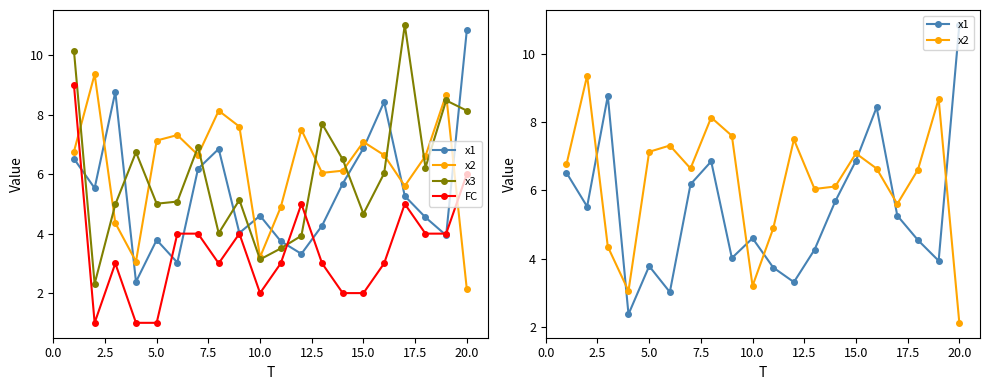

How many values in the x2 series exceed 6?

14